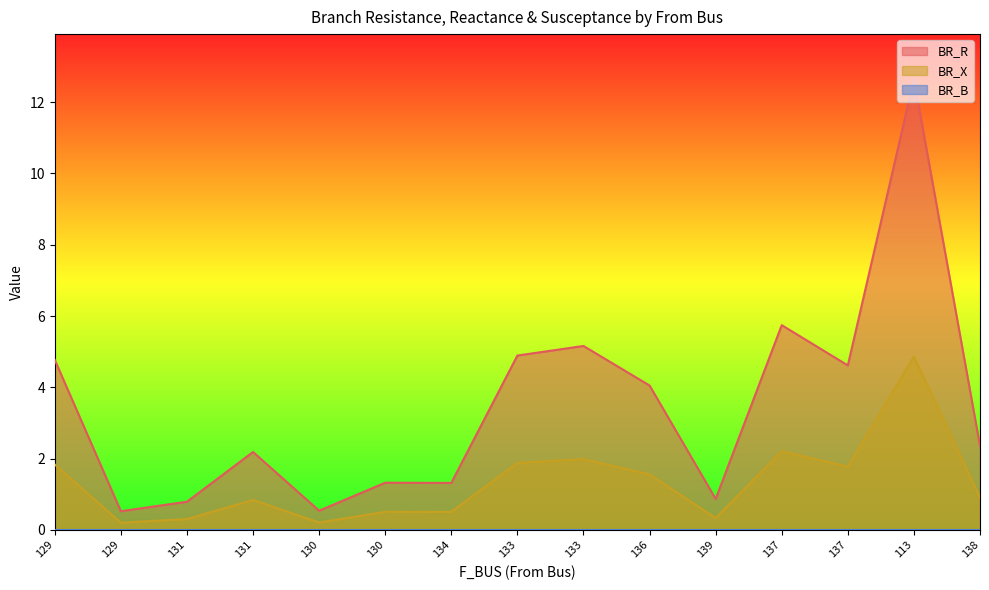

True or false: BR_R and BR_X intersect in this chart.

False